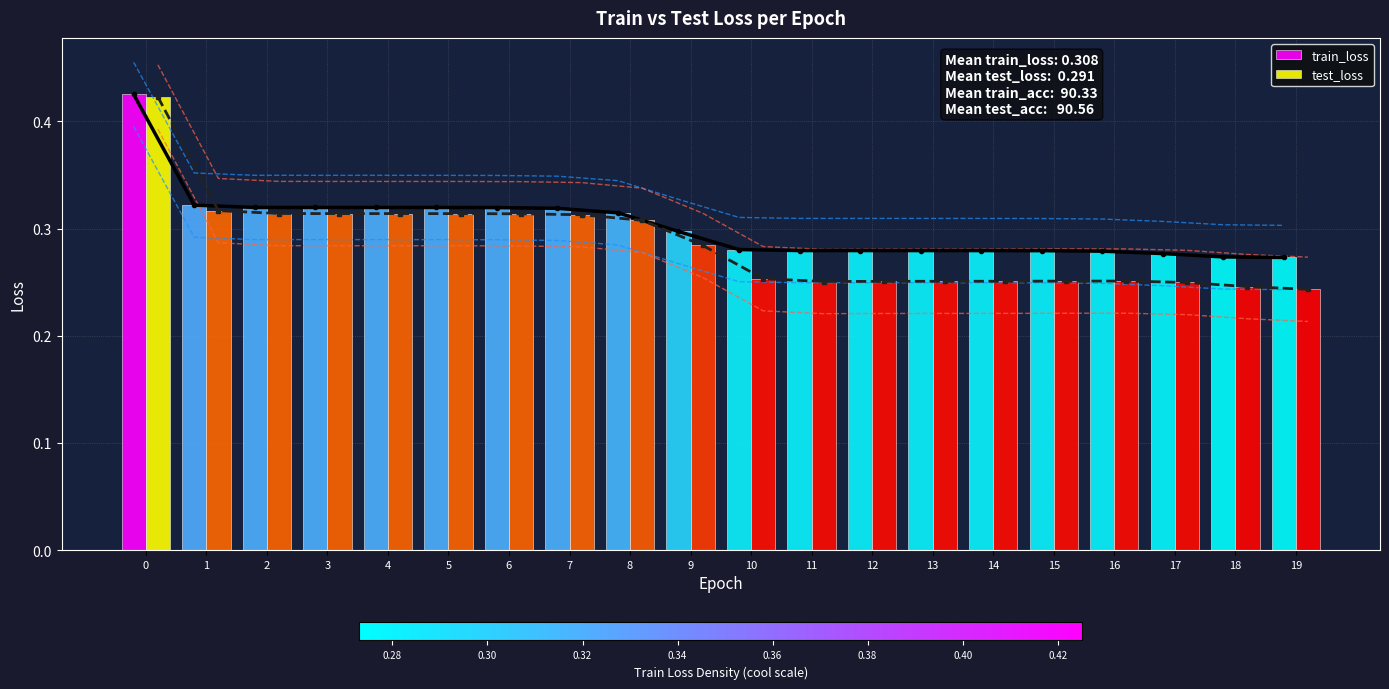

Where is train_loss nearest to the value 0?

19